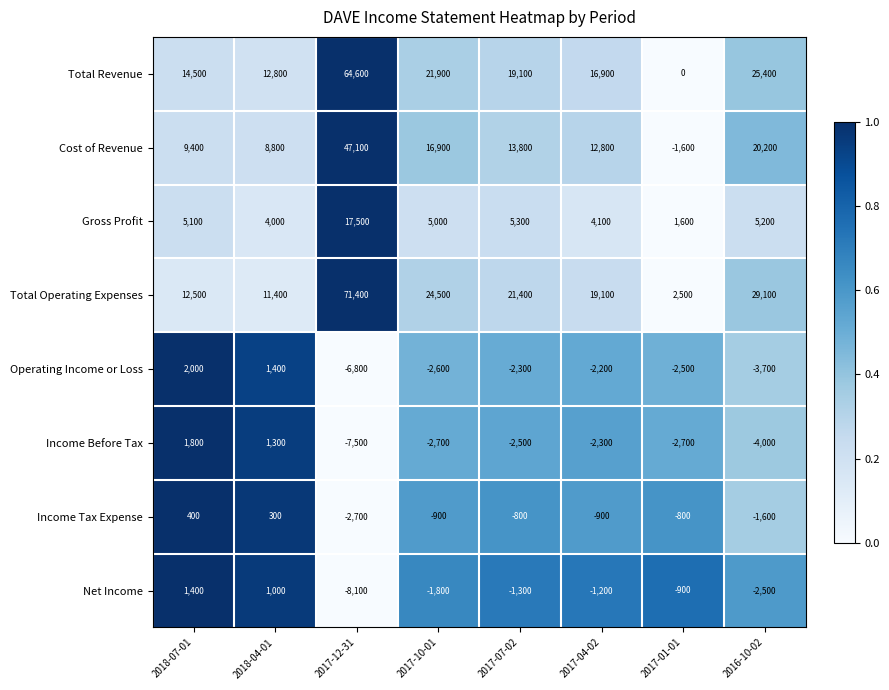

True or false: Income Before Tax has a value of -1350 at 2017-04-02.

False